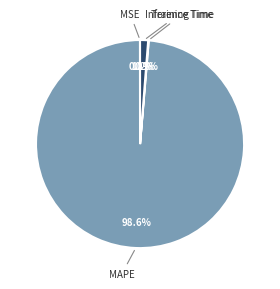

Is there any slice that represents more than half of the pie?

Yes